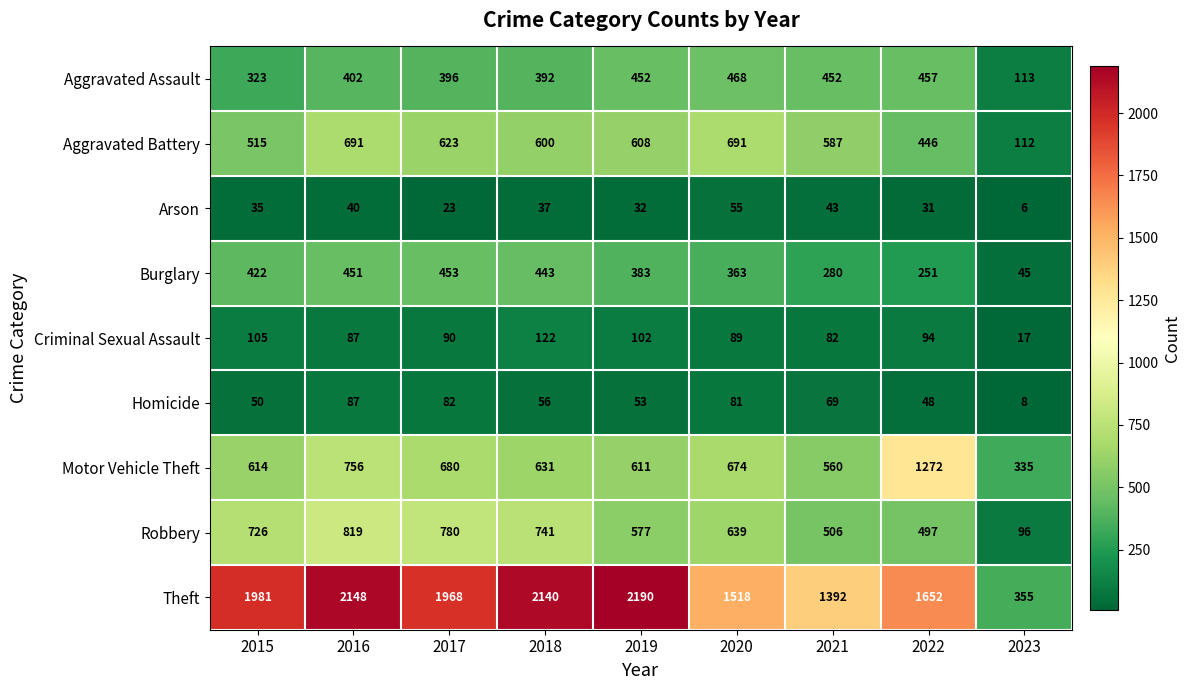

How many values in the Aggravated Assault series are below 402?

4